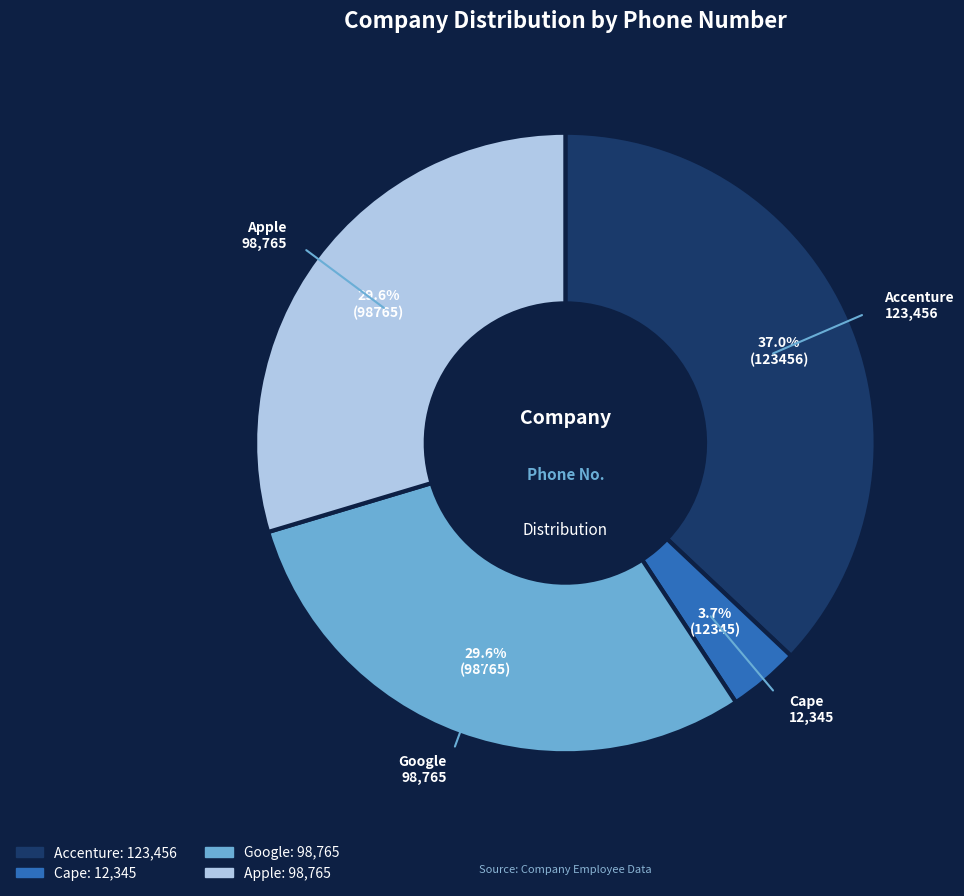

How many slices are in this pie chart?

4